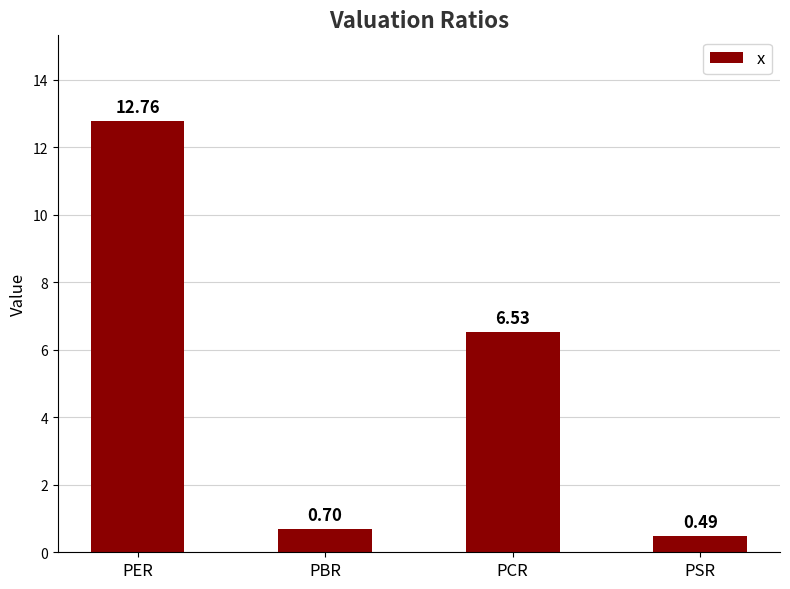

What is the difference between the maximum and minimum values?

12.3